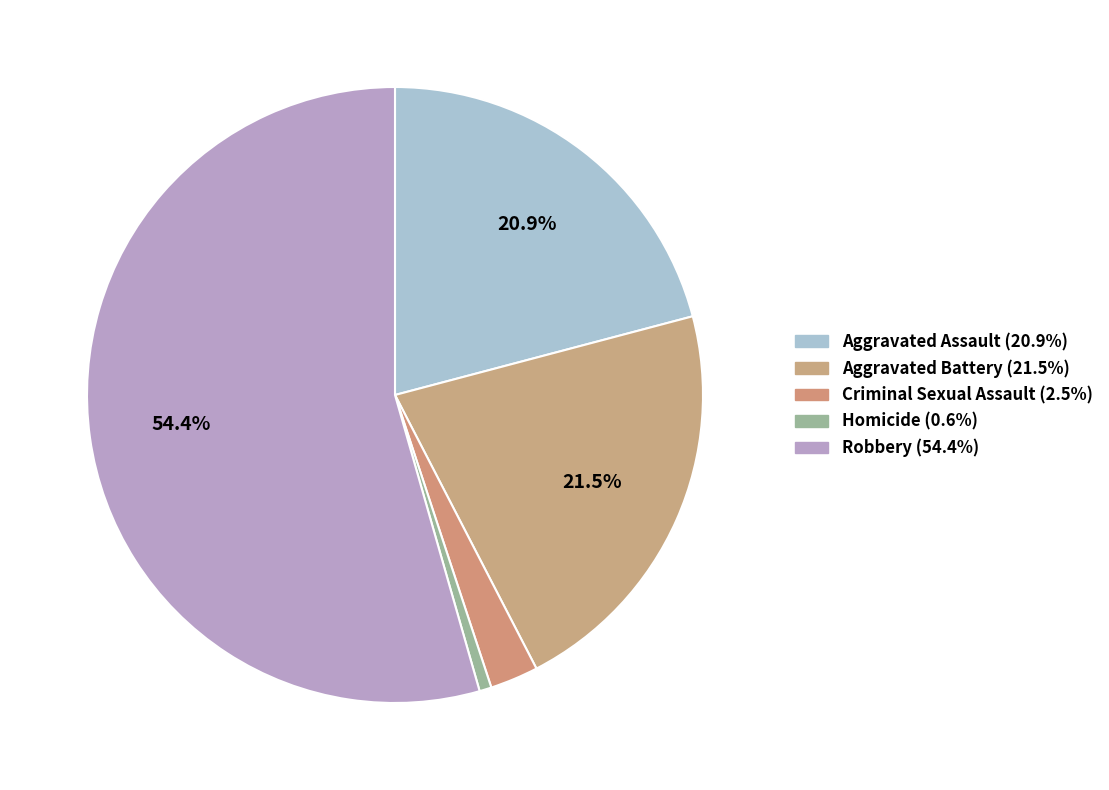

What percentage is NOT represented by Aggravated Assault?

79.1%